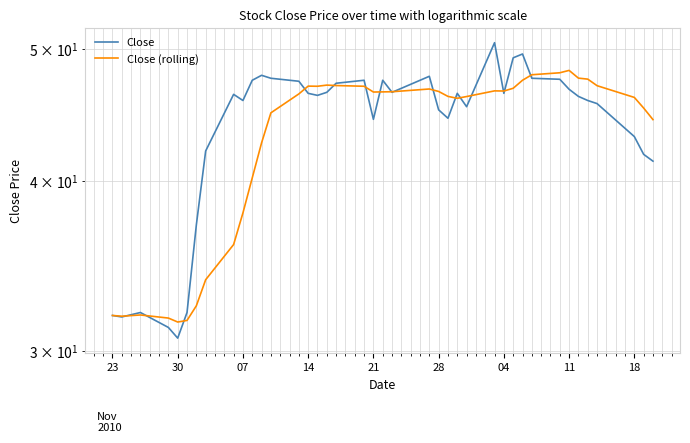

How many data points in Close are less than 46?

18